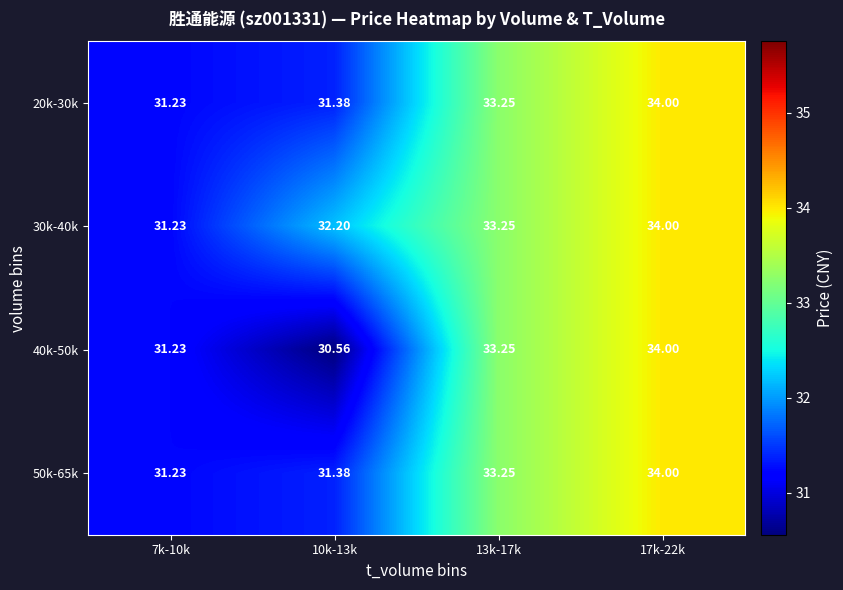

Is the value of 20k-30k at 17k-22k greater than the value of 30k-40k at 13k-17k?

Yes